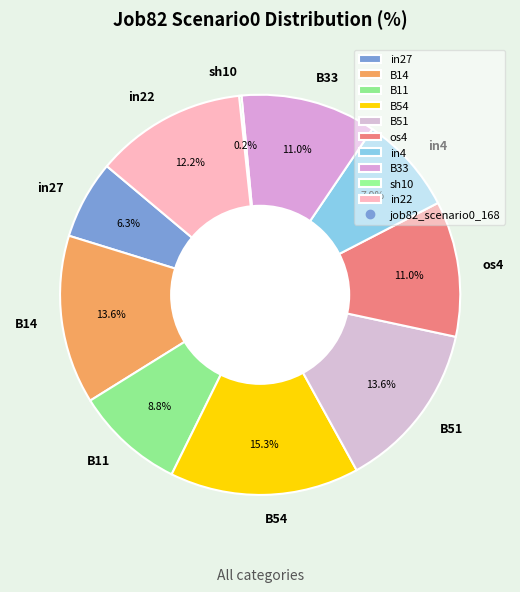

Is there a majority slice in this chart?

No